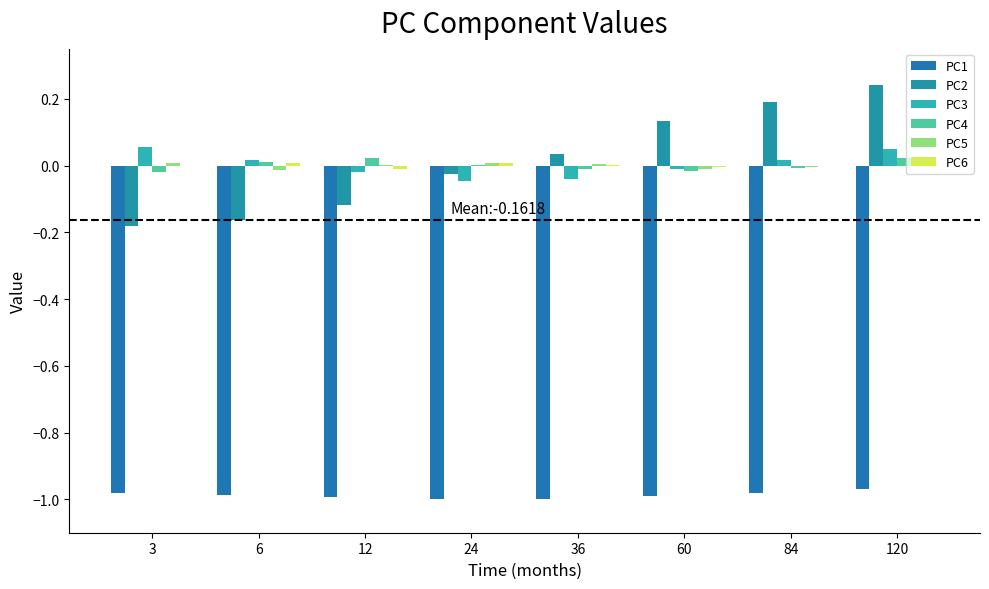

What is the smallest value displayed?

-1.0